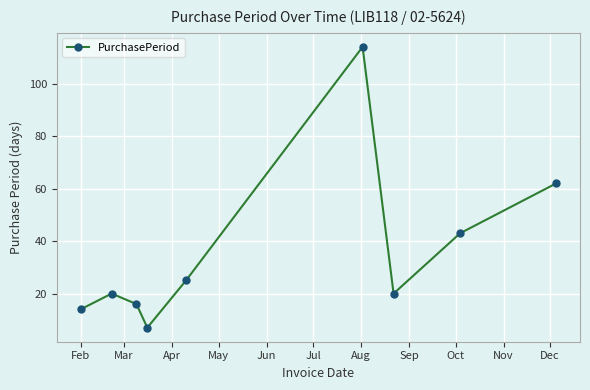

What is the average value?

36